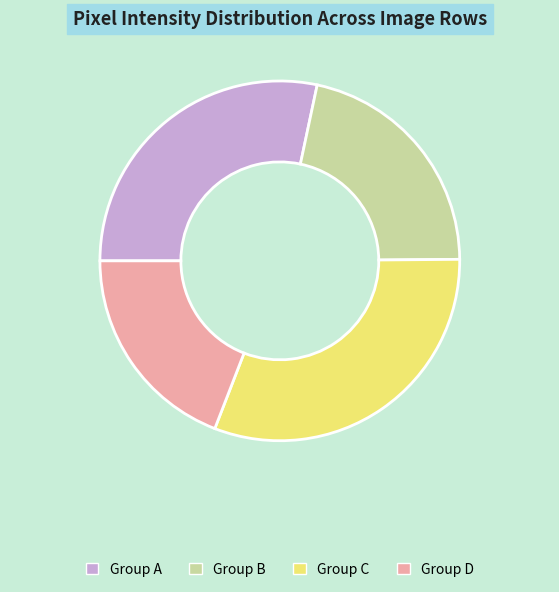

What is the largest slice in the pie chart?

Group C